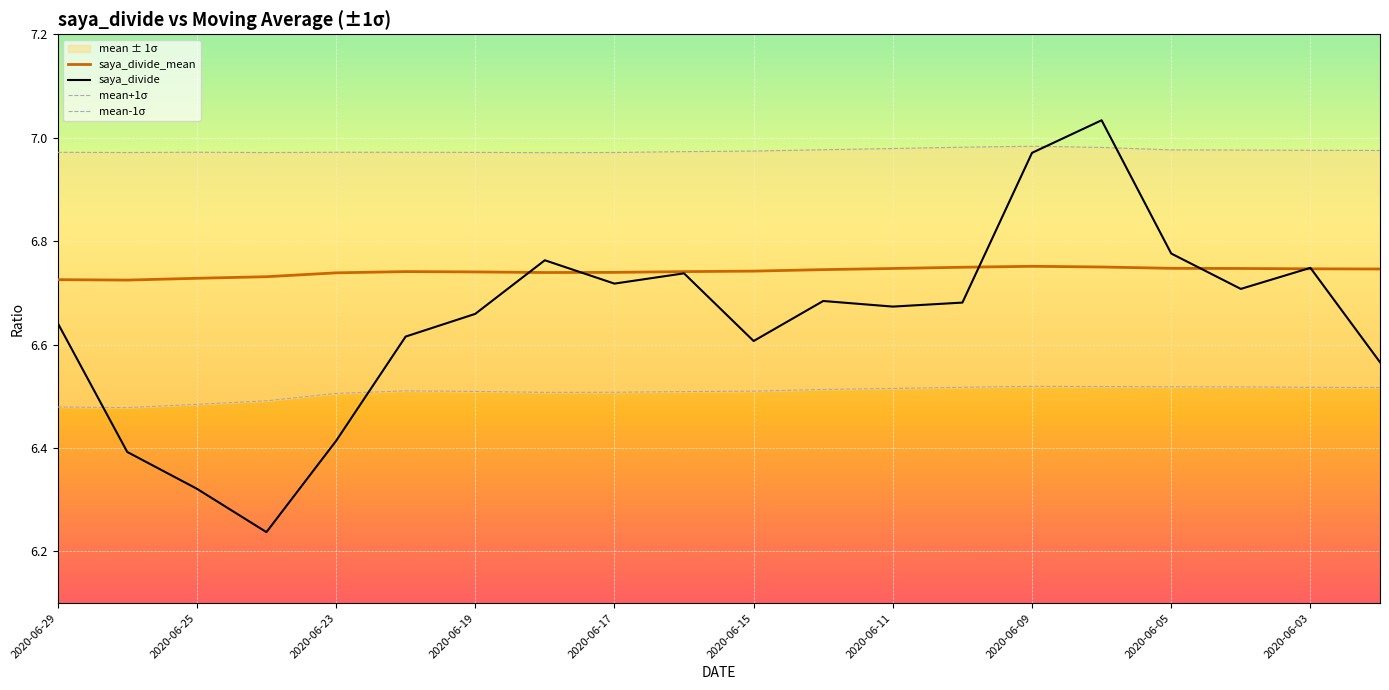

Is it true that saya_divide_mean equals 9.5 at 2020-06-19?

False